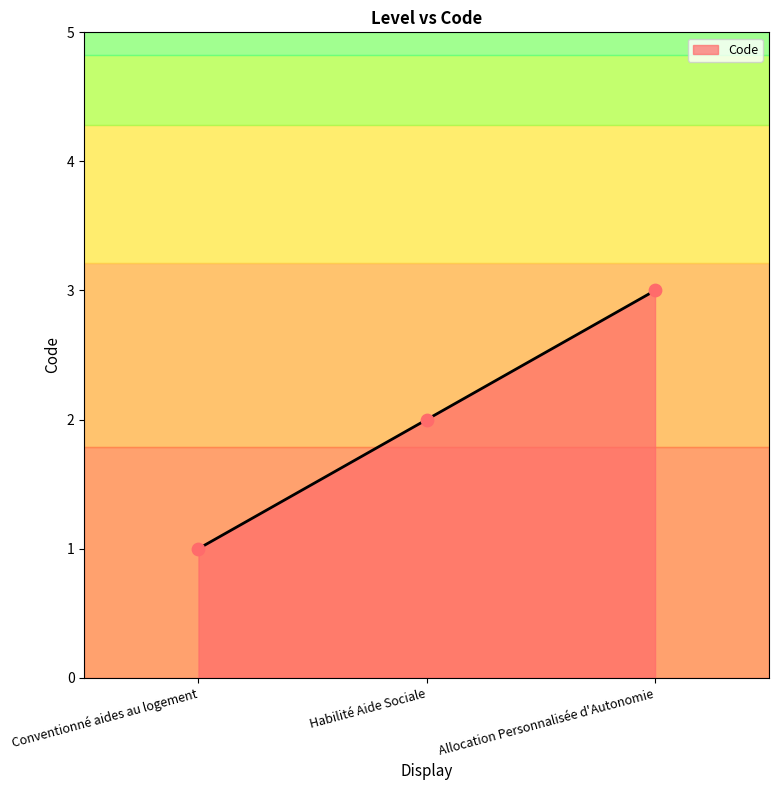

Between Conventionné aides au logement and Allocation Personnalisée d'Autonomie, which is larger?

Allocation Personnalisée d'Autonomie